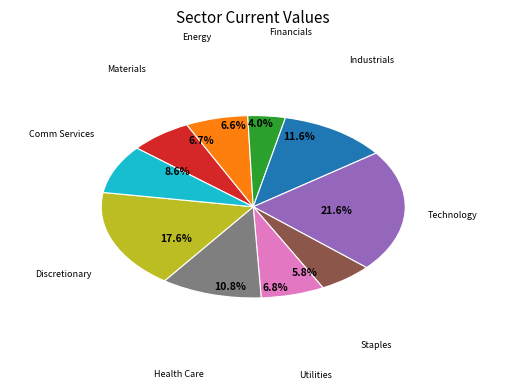

Which category has the biggest portion of the pie?

Technology